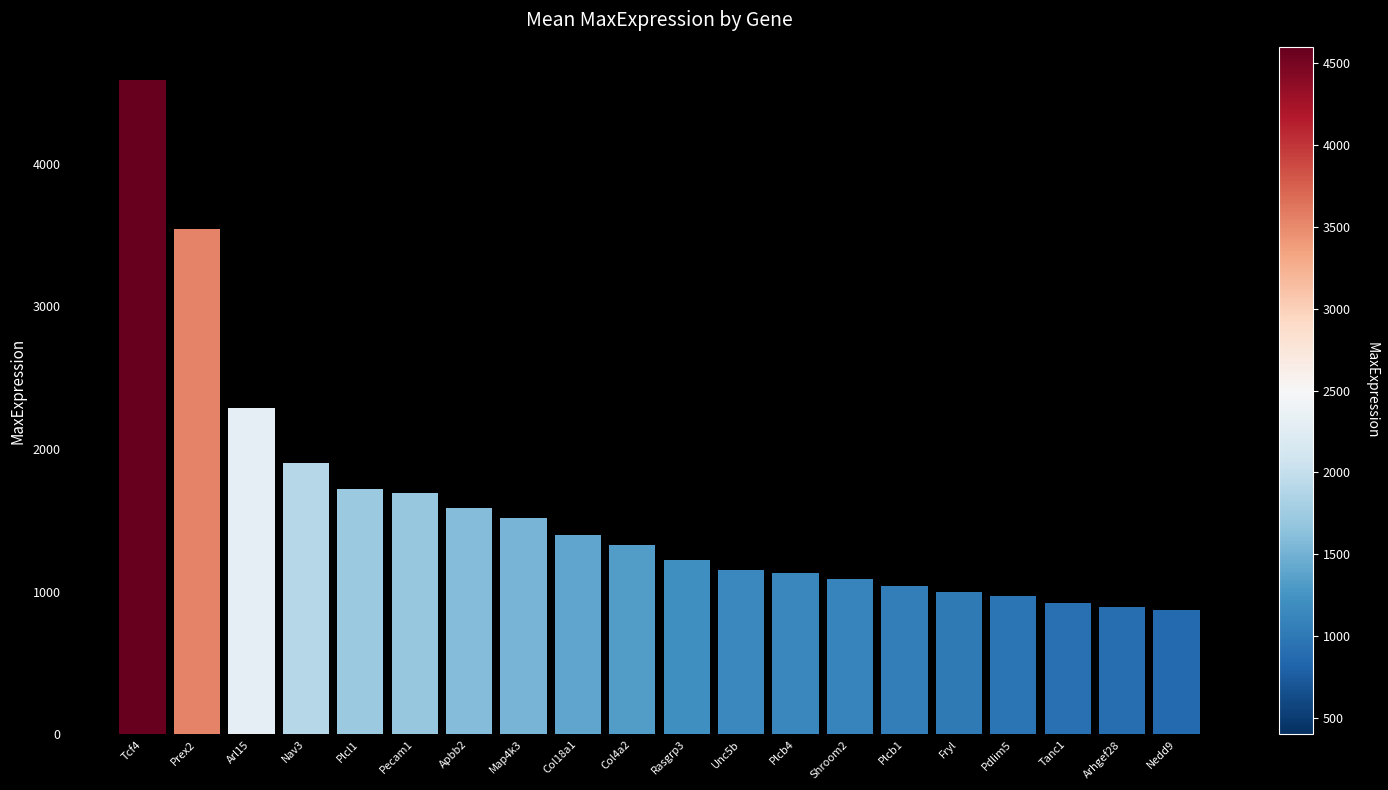

What is the value of the 19th bar from the left?

894